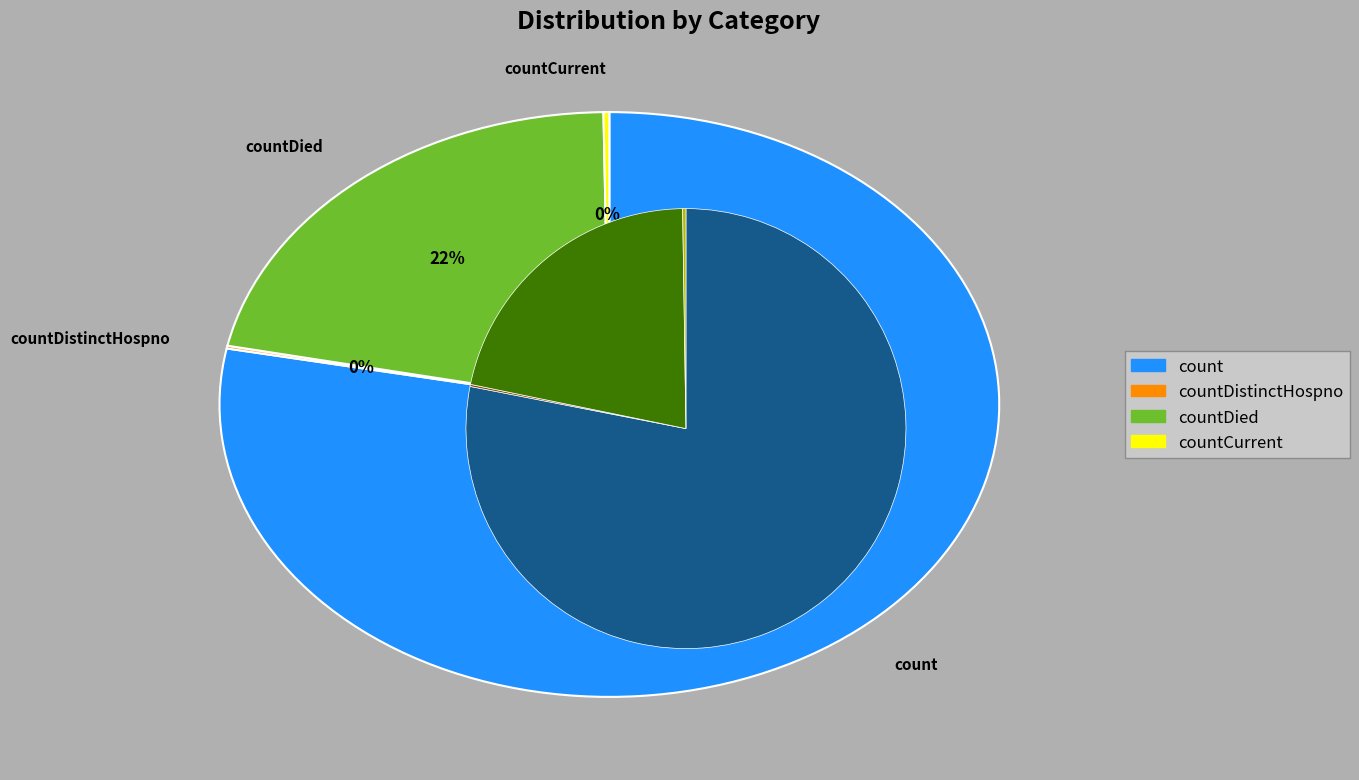

How many segments does this pie chart have?

4